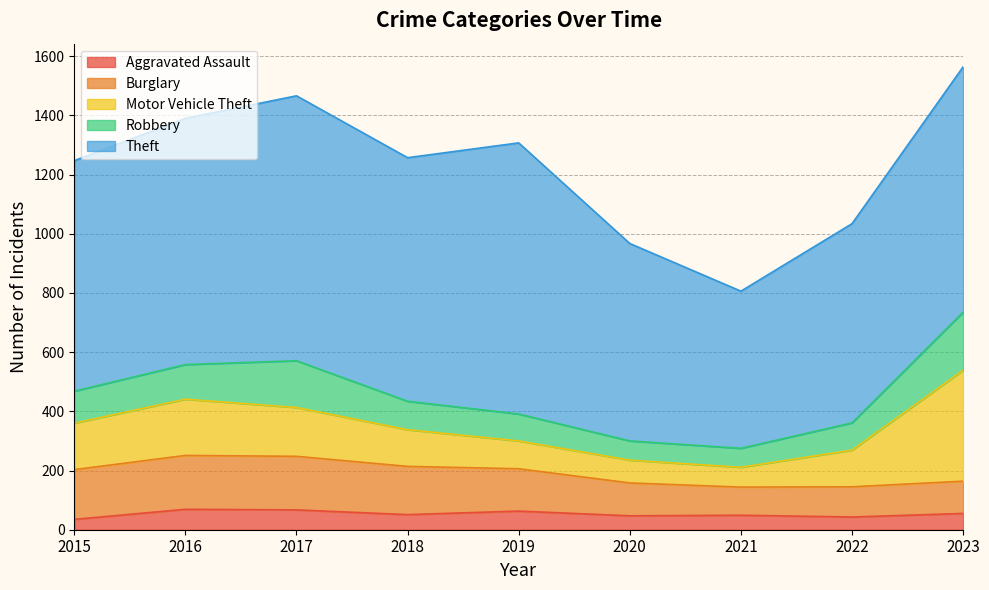

List the labels in order of Robbery value, smallest first.

2021, 2020, 2019, 2022, 2018, 2015, 2016, 2017, 2023